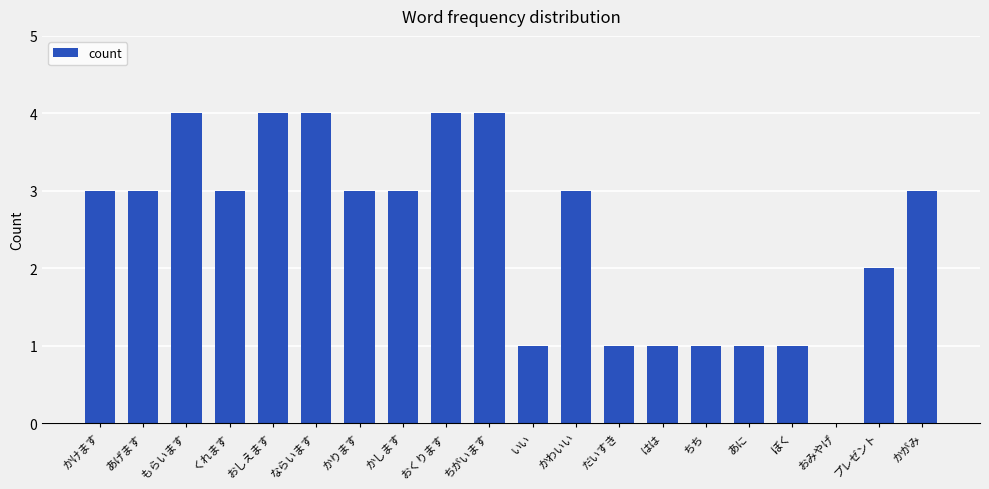

What is the maximum value shown in the chart?

4